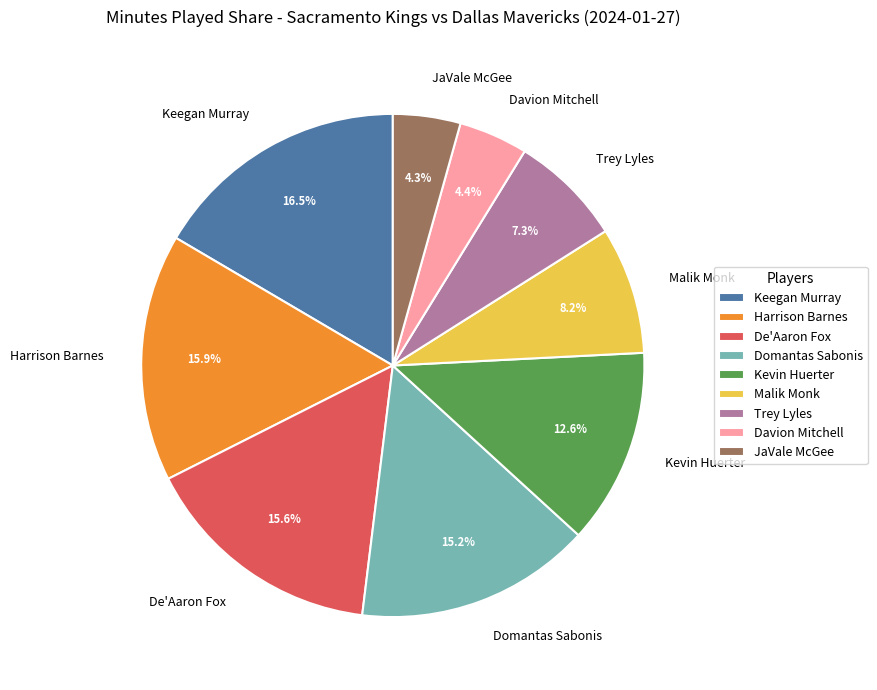

To the nearest percent, what is the combined percentage of JaVale McGee and Domantas Sabonis?

20%